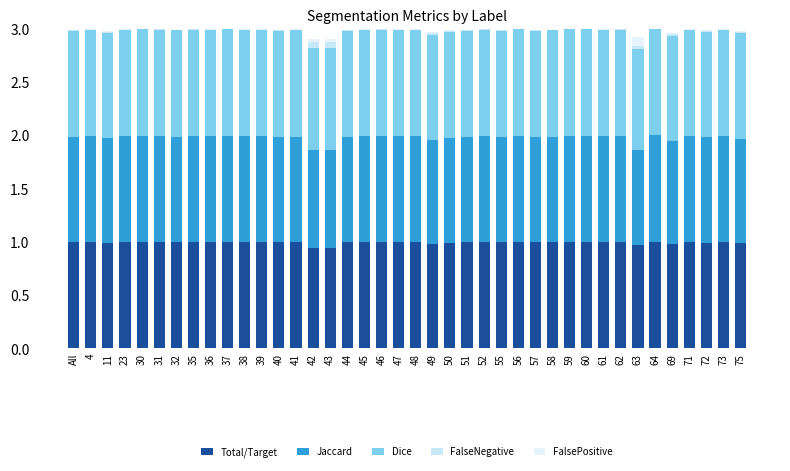

What value does the Total/Target series have at 55?

1.0